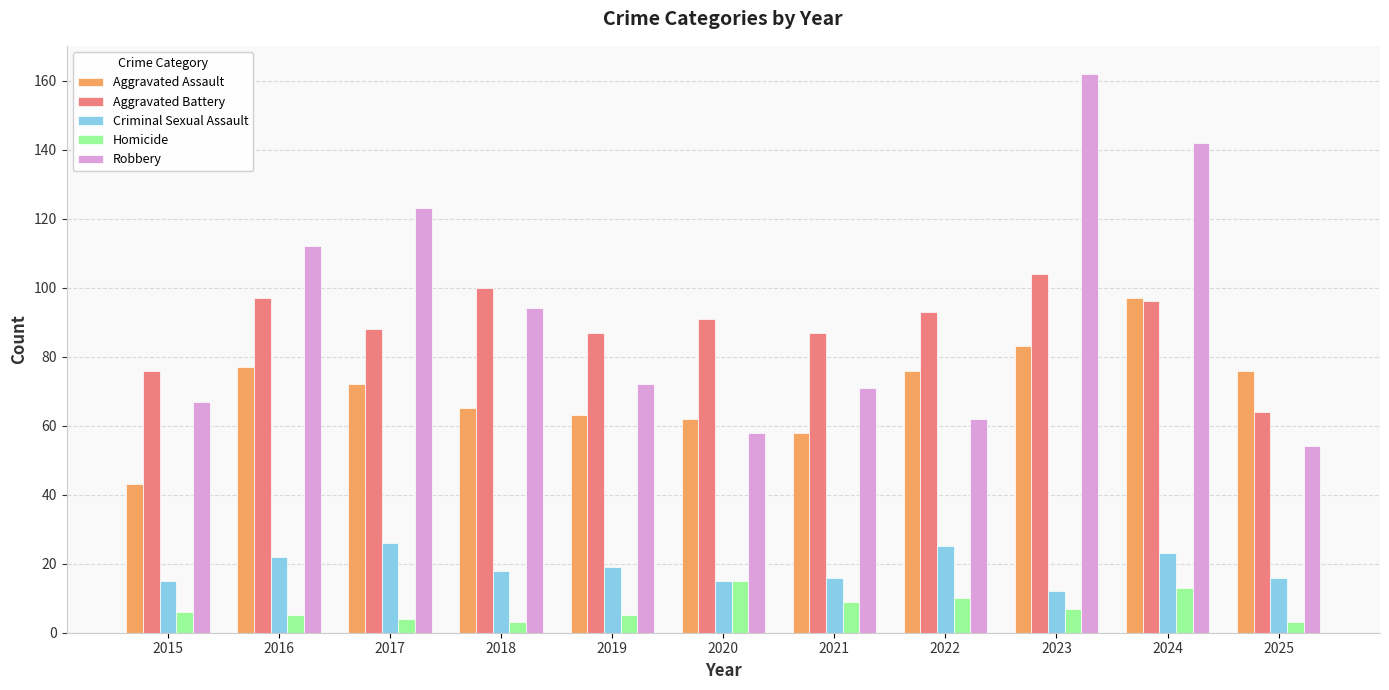

Reading right to left, transcribe all the data shown in this chart.

Aggravated Assault: 76	97	83	76	58	62	63	65	72	77	43
Aggravated Battery: 64	96	104	93	87	91	87	100	88	97	76
Criminal Sexual Assault: 16	23	12	25	16	15	19	18	26	22	15
Homicide: 3	13	7	10	9	15	5	3	4	5	6
Robbery: 54	142	162	62	71	58	72	94	123	112	67